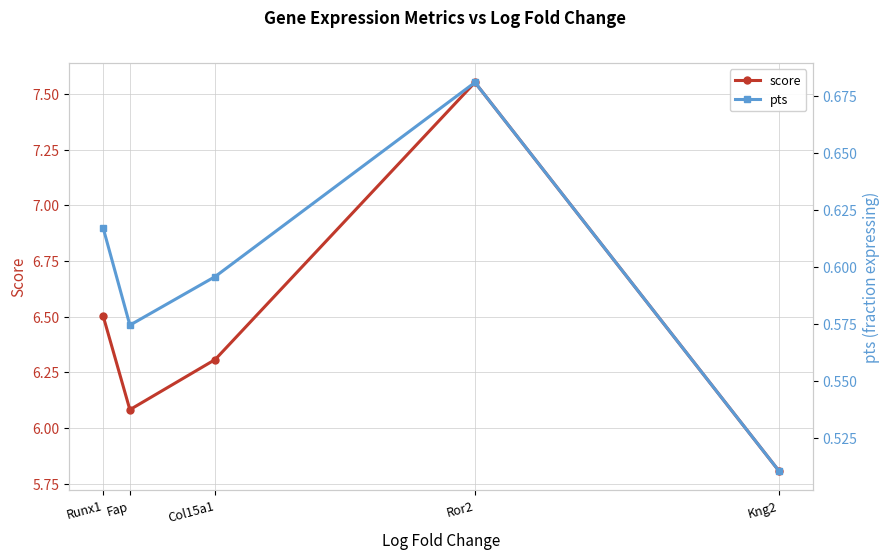

Reading right to left, what are all the values shown in this chart?

score: 5.8	7.6	6.3	6.1	6.5
pts: 0.5	0.7	0.6	0.6	0.6